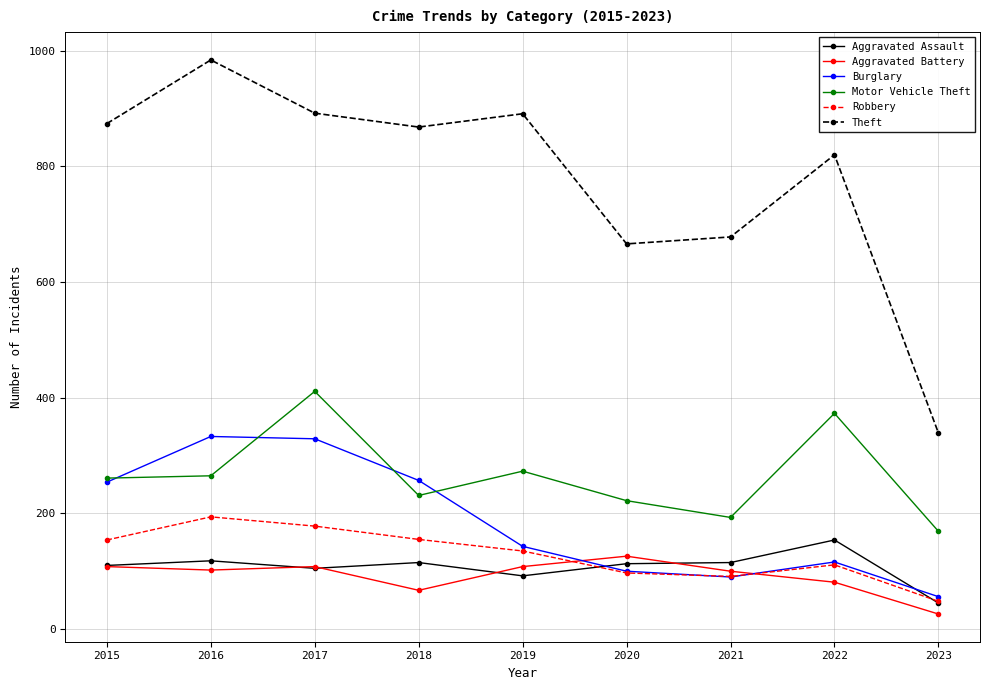

What is the sum of the Aggravated Assault values at 2019 and 2020?

205